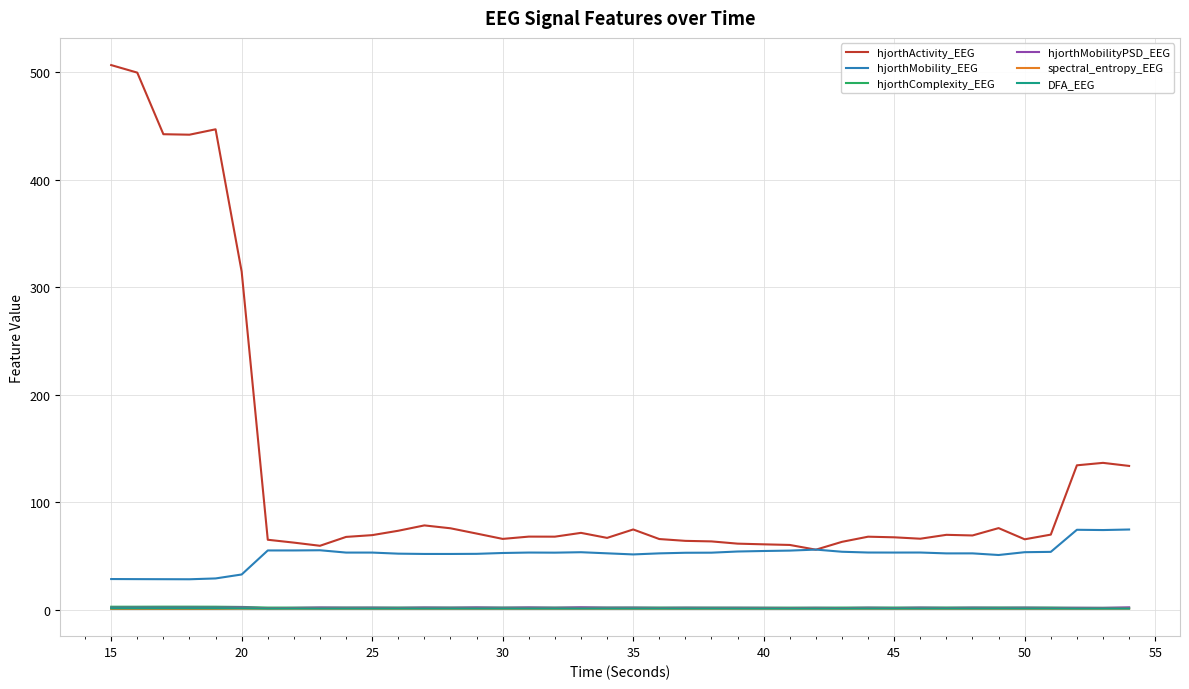

Which series has the largest total across all categories?

hjorthActivity_EEG